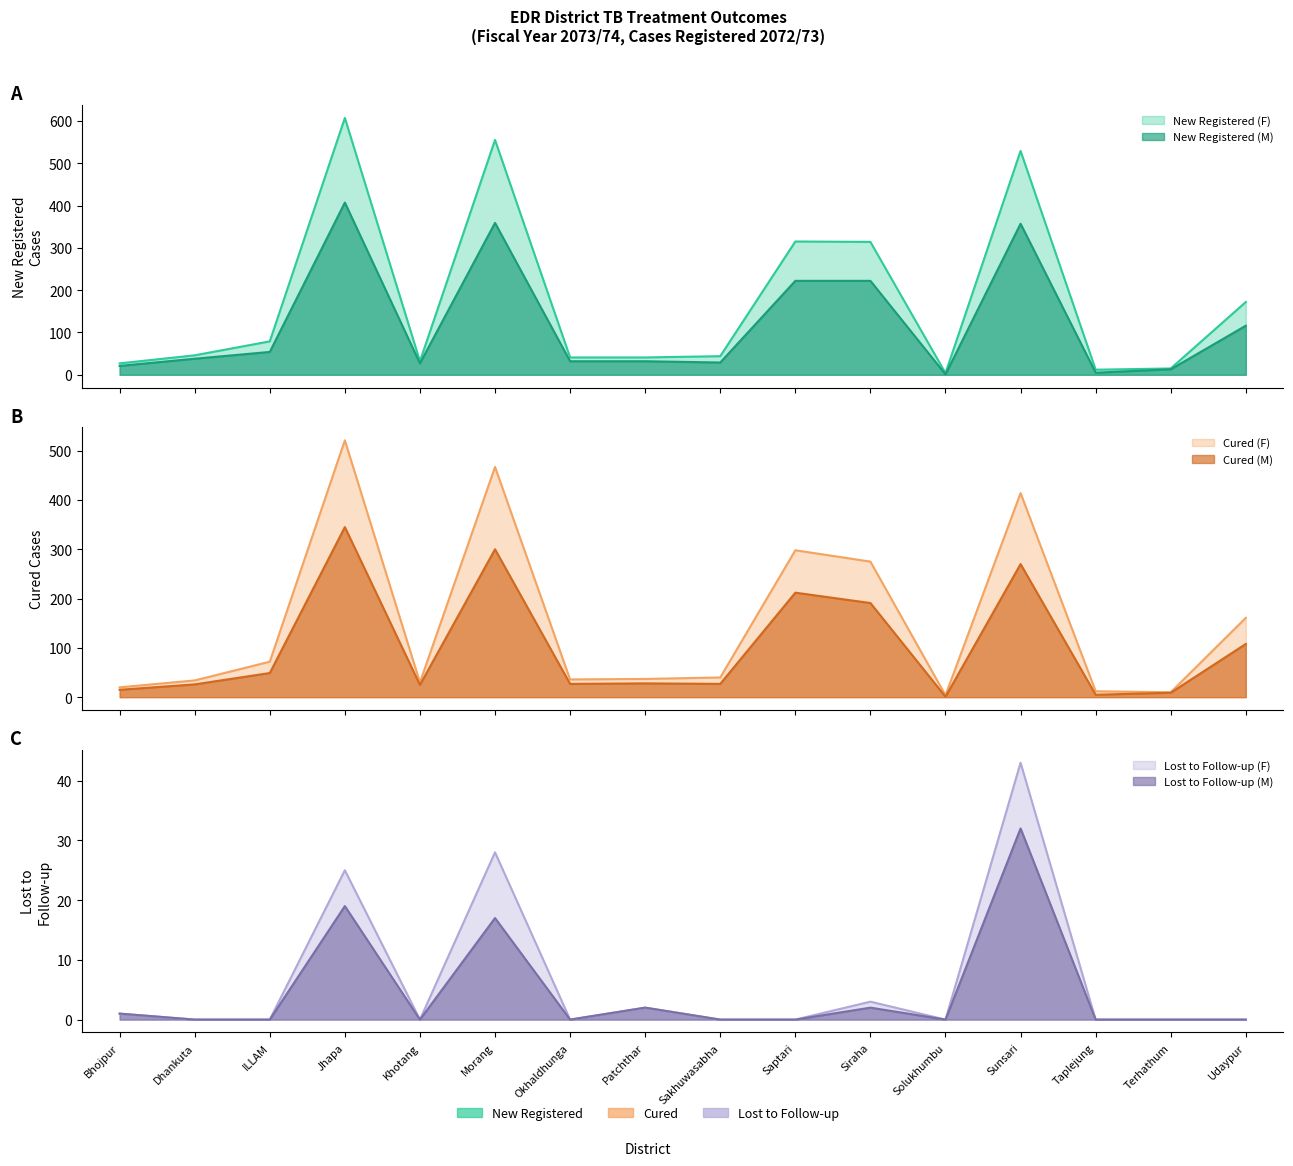

What is the minimum value for Cured (M)?

1